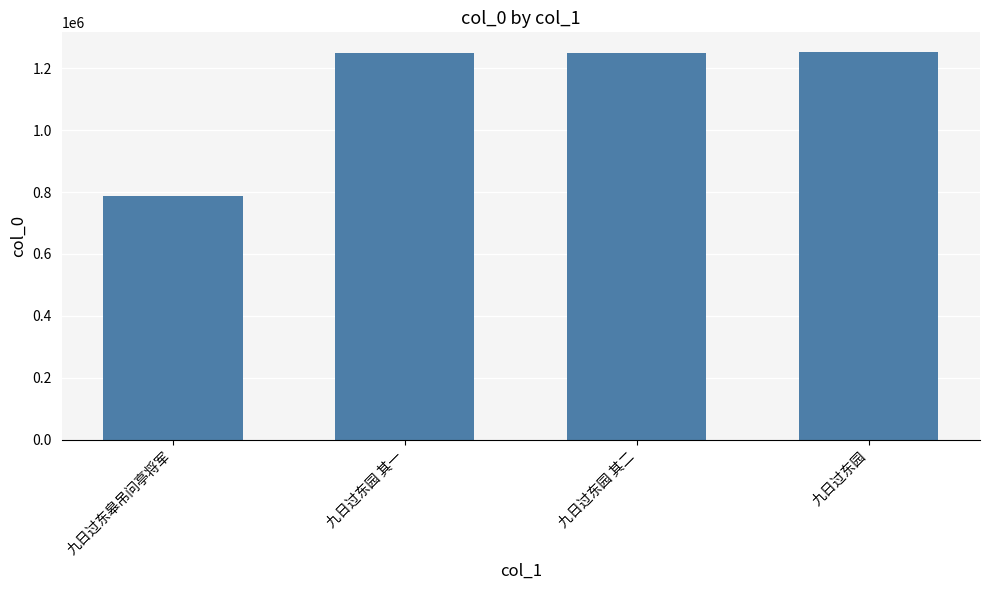

What is the sum of all values?

4537167